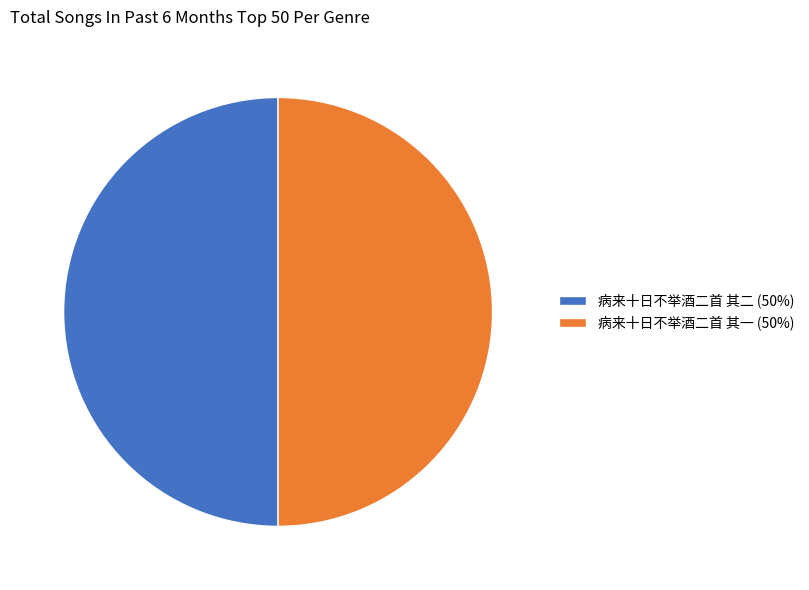

Is it true that 病来十日不举酒二首 其一 is 63% of the pie?

False